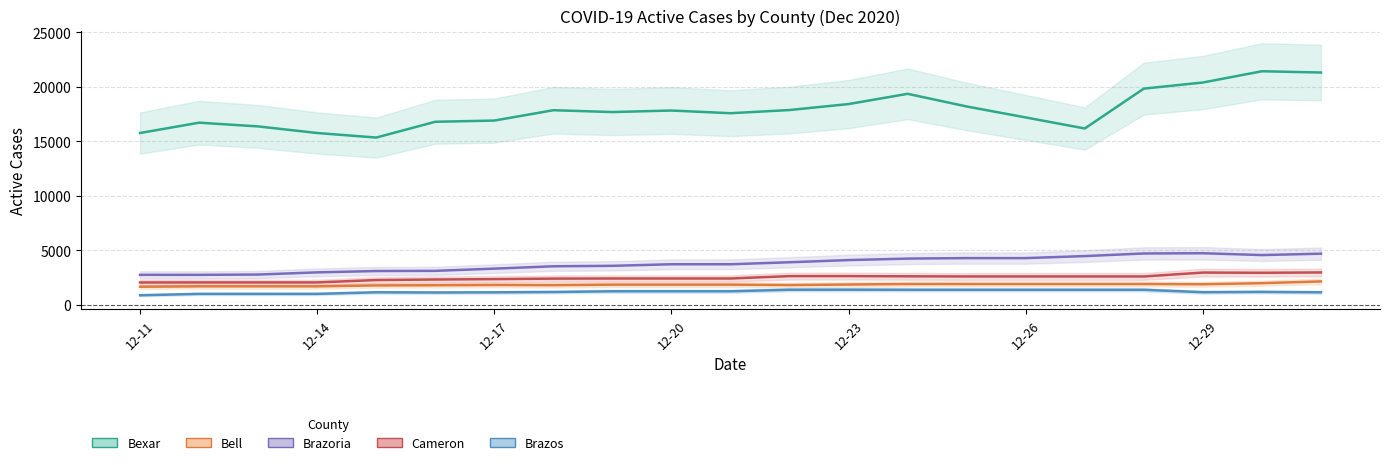

How many data points in Brazos are above 1162?

10